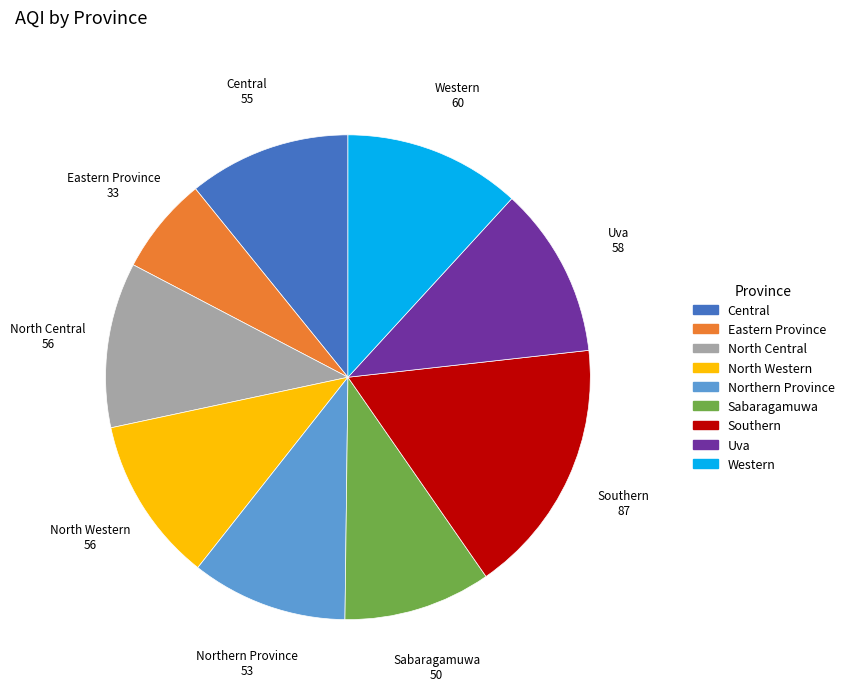

Is there a majority slice in this chart?

No